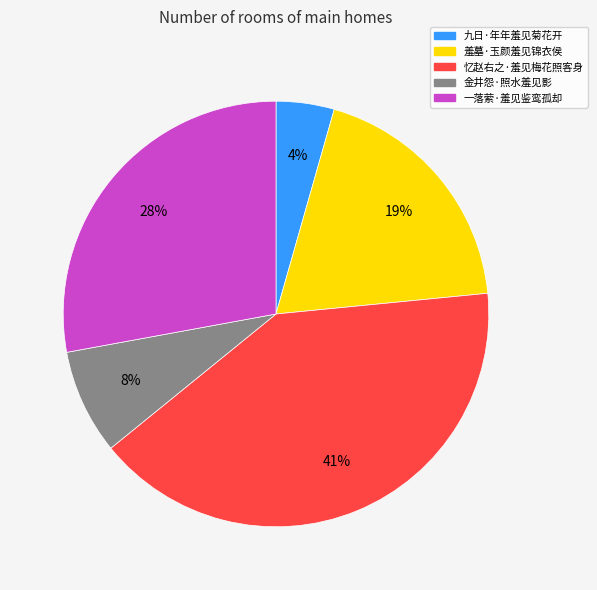

How many segments does this pie chart have?

5